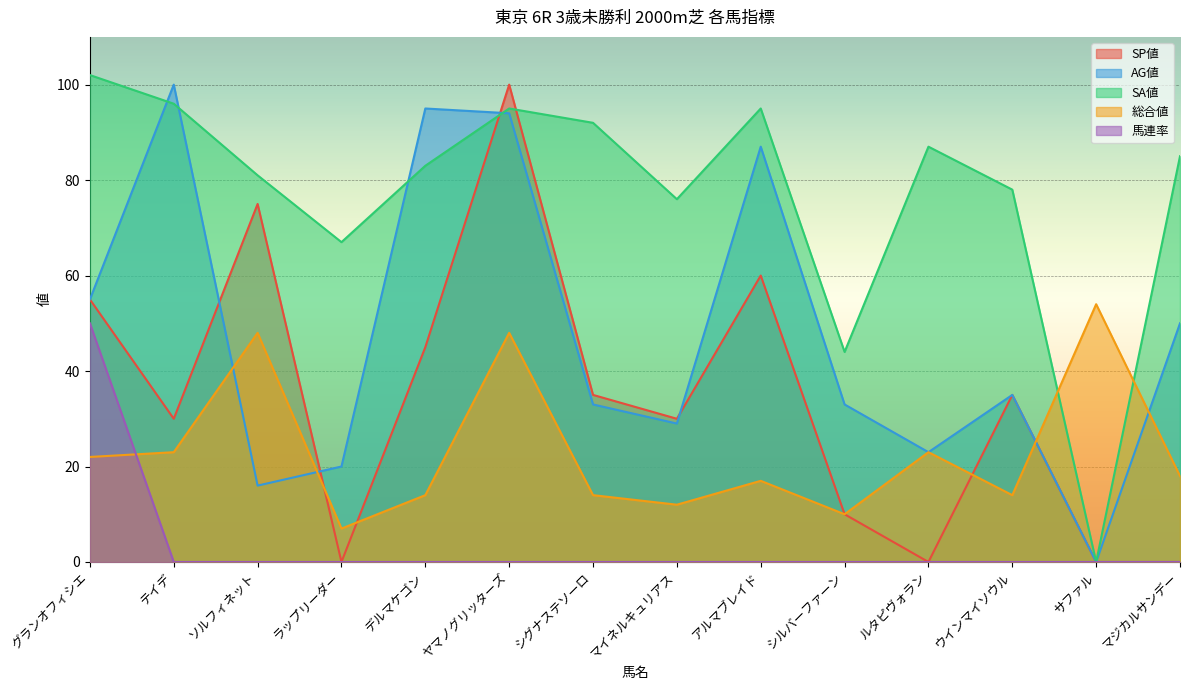

Reading left to right, transcribe all the data shown in this chart.

SP値: グランオフィシエ=55	テイデ=30	ソルフィネット=75	ラップリーダー=0	デルマケゴン=45	ヤマノグリッターズ=100	シグナステソーロ=35	マイネルキュリアス=30	アルマブレイド=60	シルバーファーン=10	ルタピヴォラン=0	ウインマイソウル=35	サファル=0	マジカルサンデー=0
AG値: グランオフィシエ=55	テイデ=100	ソルフィネット=16	ラップリーダー=20	デルマケゴン=95	ヤマノグリッターズ=94	シグナステソーロ=33	マイネルキュリアス=29	アルマブレイド=87	シルバーファーン=33	ルタピヴォラン=23	ウインマイソウル=35	サファル=0	マジカルサンデー=50
SA値: グランオフィシエ=102	テイデ=96	ソルフィネット=81	ラップリーダー=67	デルマケゴン=83	ヤマノグリッターズ=95	シグナステソーロ=92	マイネルキュリアス=76	アルマブレイド=95	シルバーファーン=44	ルタピヴォラン=87	ウインマイソウル=78	サファル=0	マジカルサンデー=85
総合値: グランオフィシエ=22	テイデ=23	ソルフィネット=48	ラップリーダー=7	デルマケゴン=14	ヤマノグリッターズ=48	シグナステソーロ=14	マイネルキュリアス=12	アルマブレイド=17	シルバーファーン=10	ルタピヴォラン=23	ウインマイソウル=14	サファル=54	マジカルサンデー=18
馬連率: グランオフィシエ=50	テイデ=0	ソルフィネット=0	ラップリーダー=0	デルマケゴン=0	ヤマノグリッターズ=0	シグナステソーロ=0	マイネルキュリアス=0	アルマブレイド=0	シルバーファーン=0	ルタピヴォラン=0	ウインマイソウル=0	サファル=0	マジカルサンデー=0